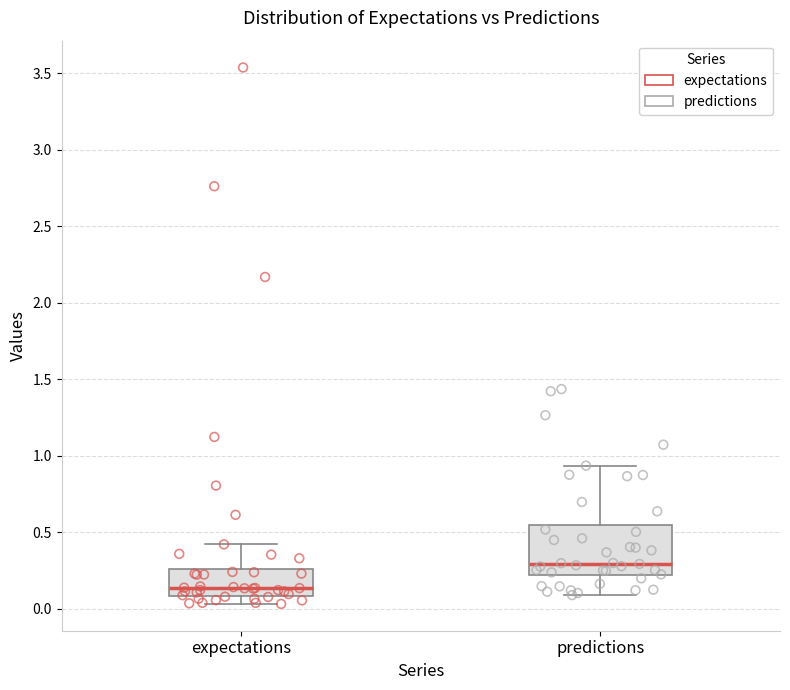

Which box has the highest median line?

predictions